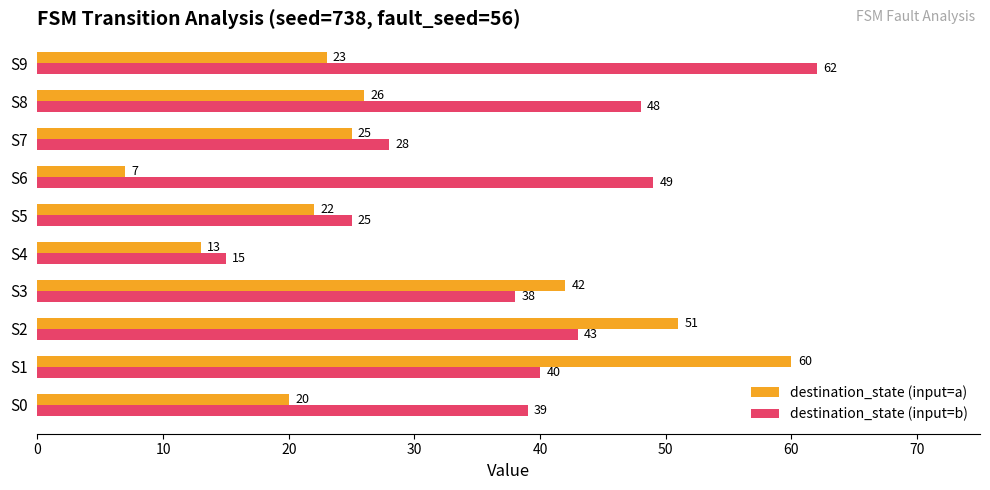

At which label does destination_state (input=a) reach its peak?

S1